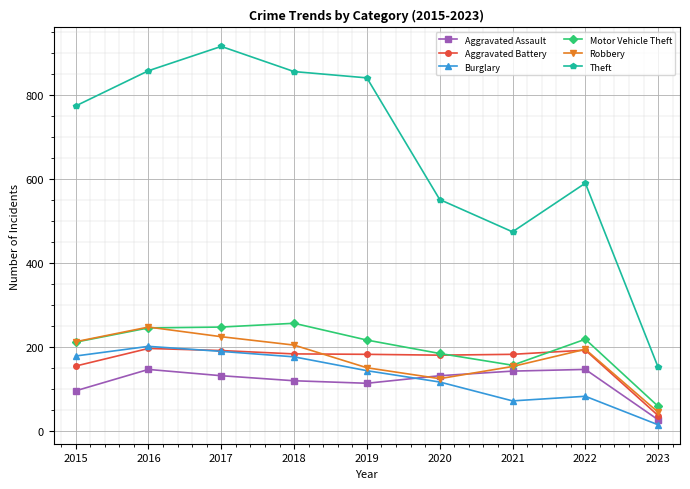

Which series has the largest total across all categories?

Theft